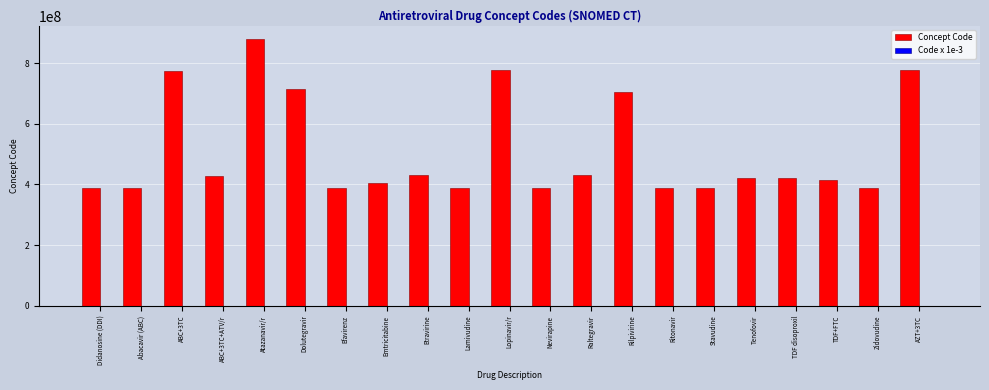

What is the spread (max minus min) of values at Zidovudine?

386763856